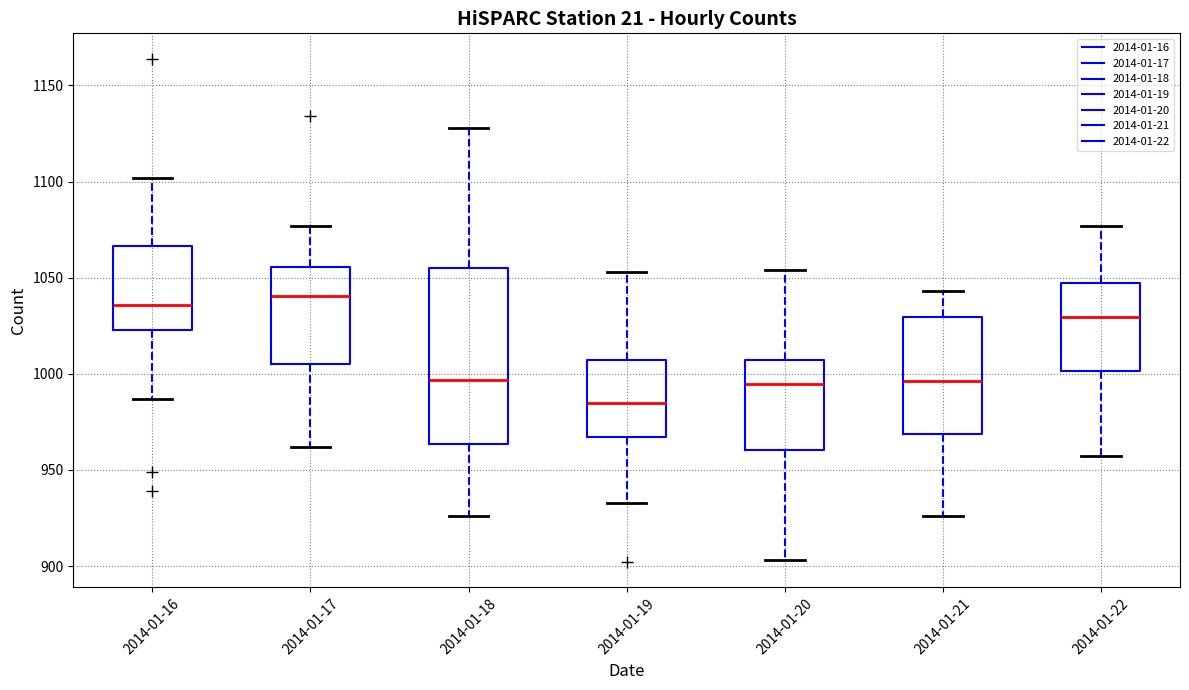

Where does the lower whisker of the box for 2014-01-22 end on the y-axis? The values are not printed on the chart, so give them approximately, as read against the axis.

955